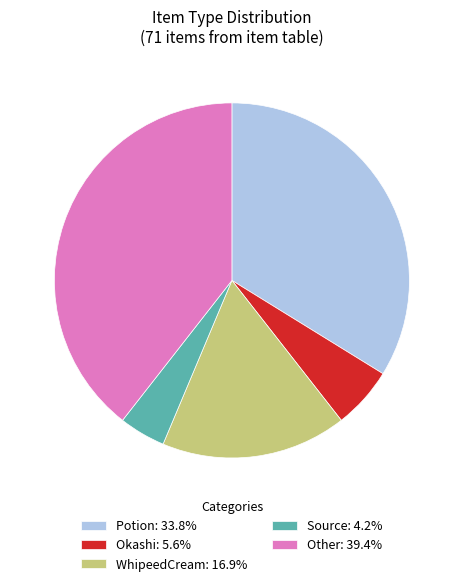

Is the sum of Other: 39.4% and Source: 4.2% greater than half?

No